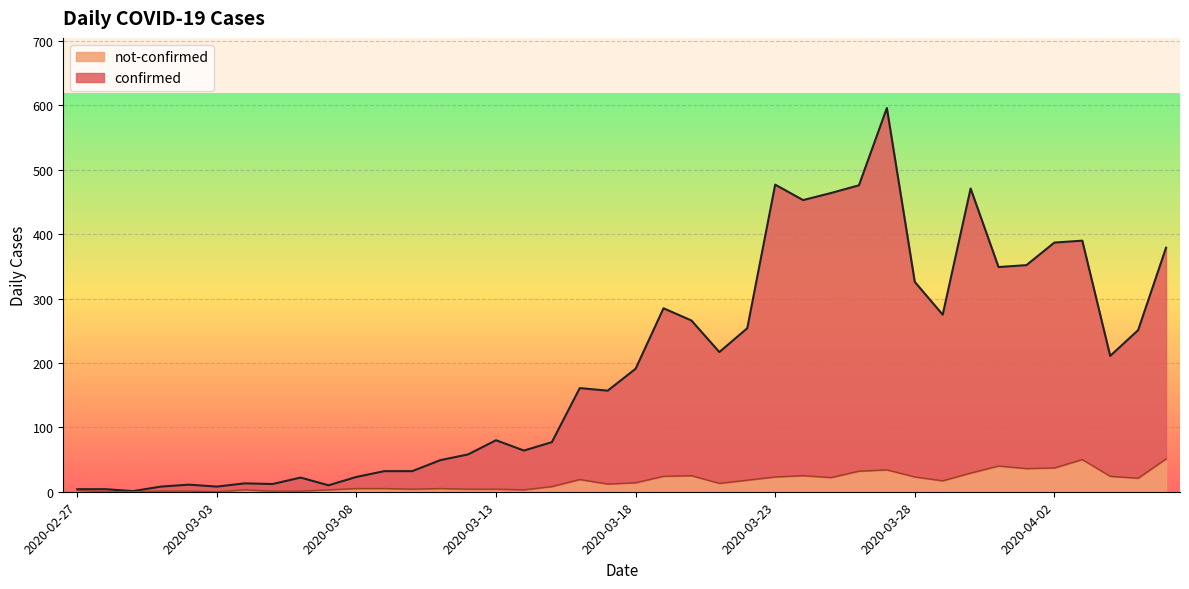

In confirmed, how many points are higher than both neighbors (excluding endpoints)?

10